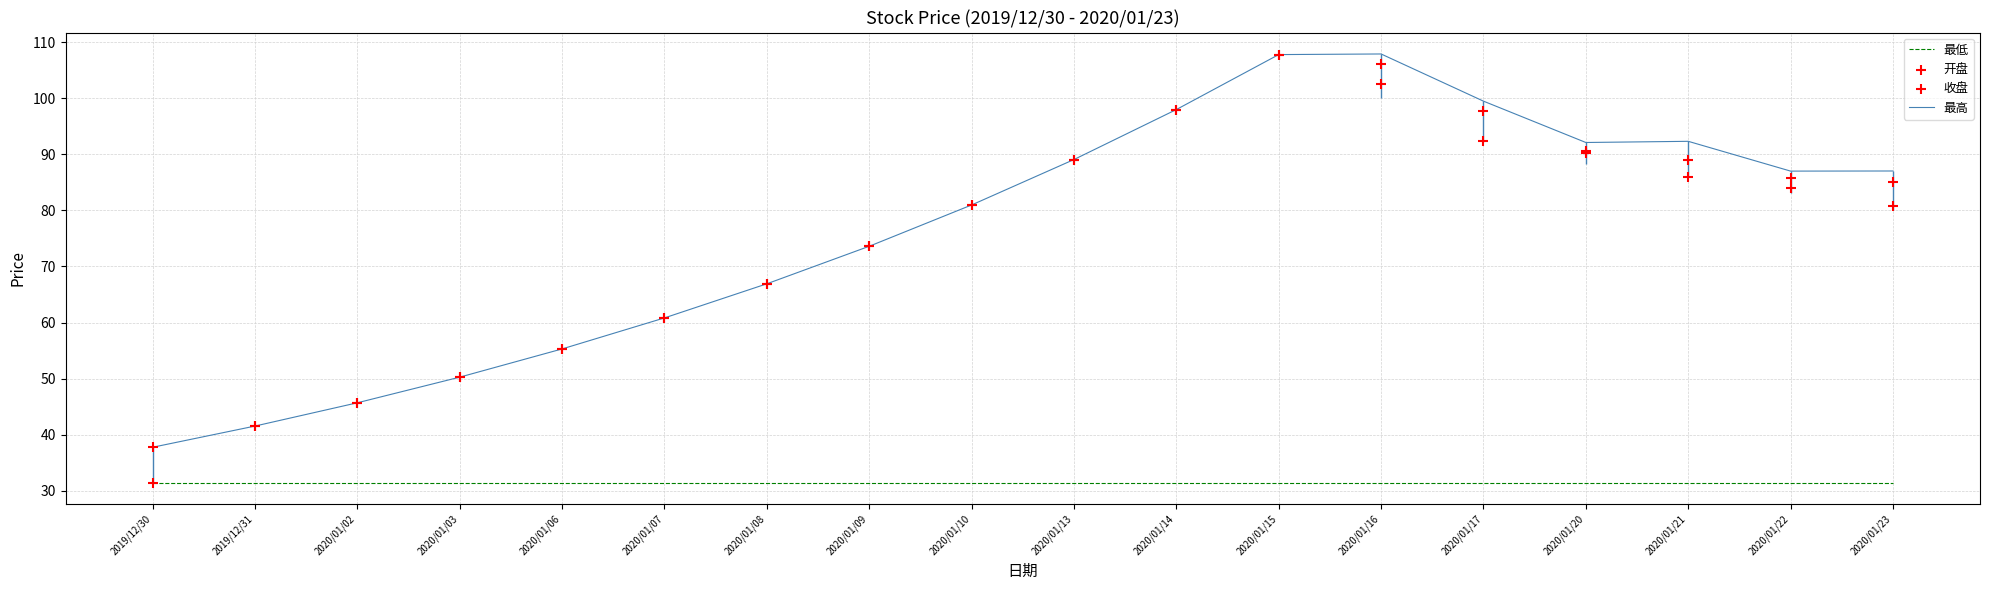

At which category is the sum across all series the highest?

2020/01/15